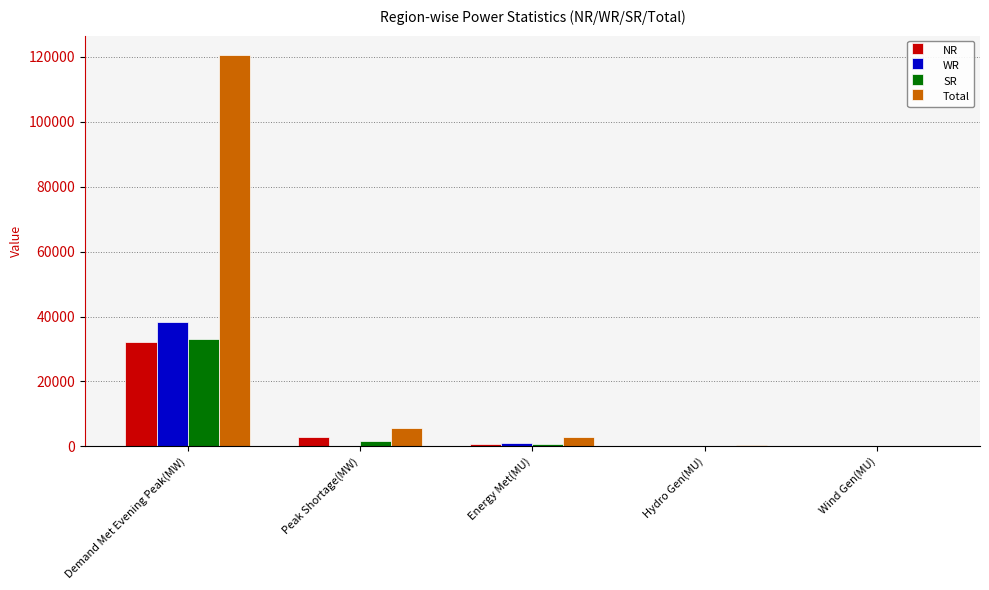

Where is WR nearest to the value 19163?

Energy Met(MU)